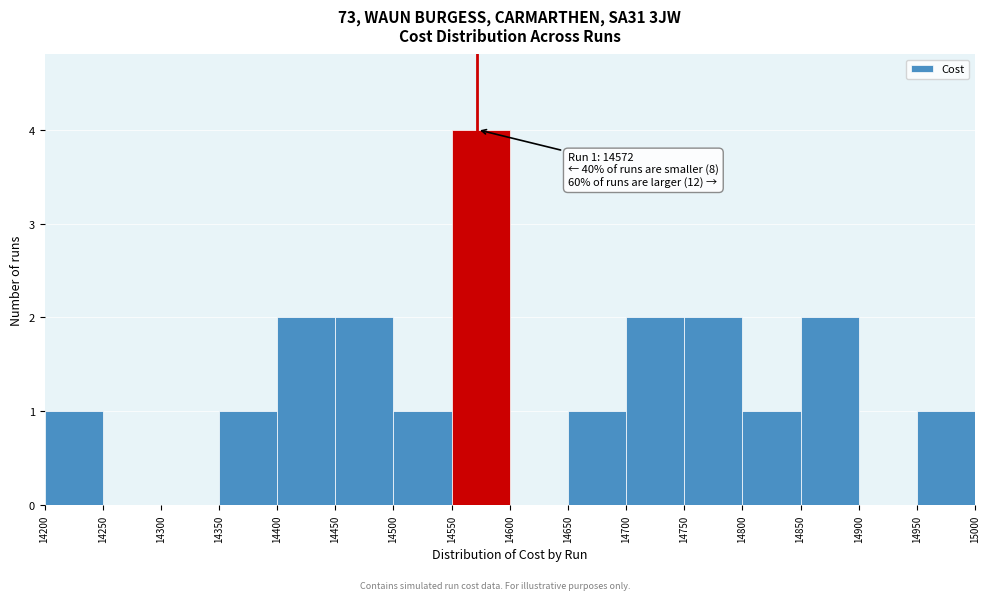

Over which range of the x-axis is the bar tallest?

14550 to 14600